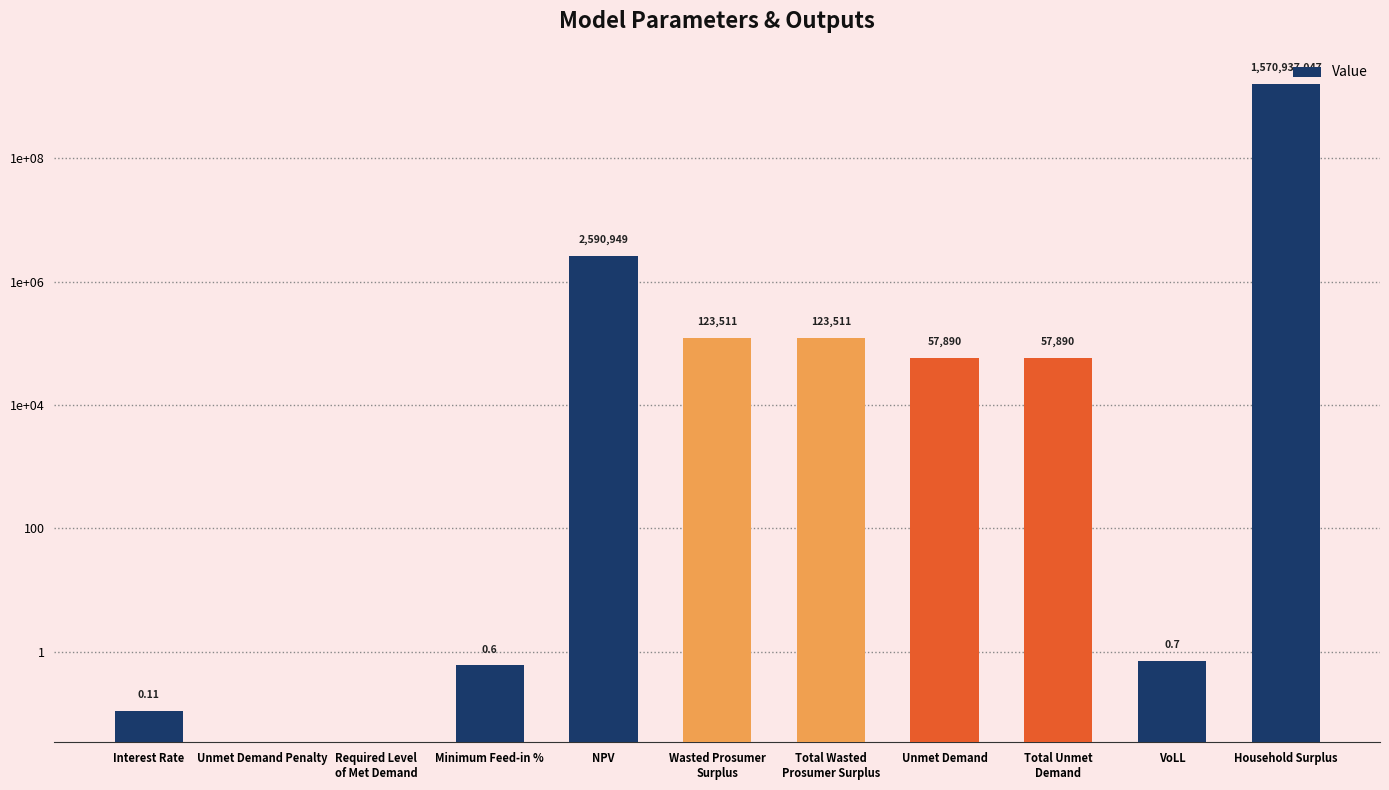

Is it true that the value at Unmet Demand Penalty is 0.0?

True